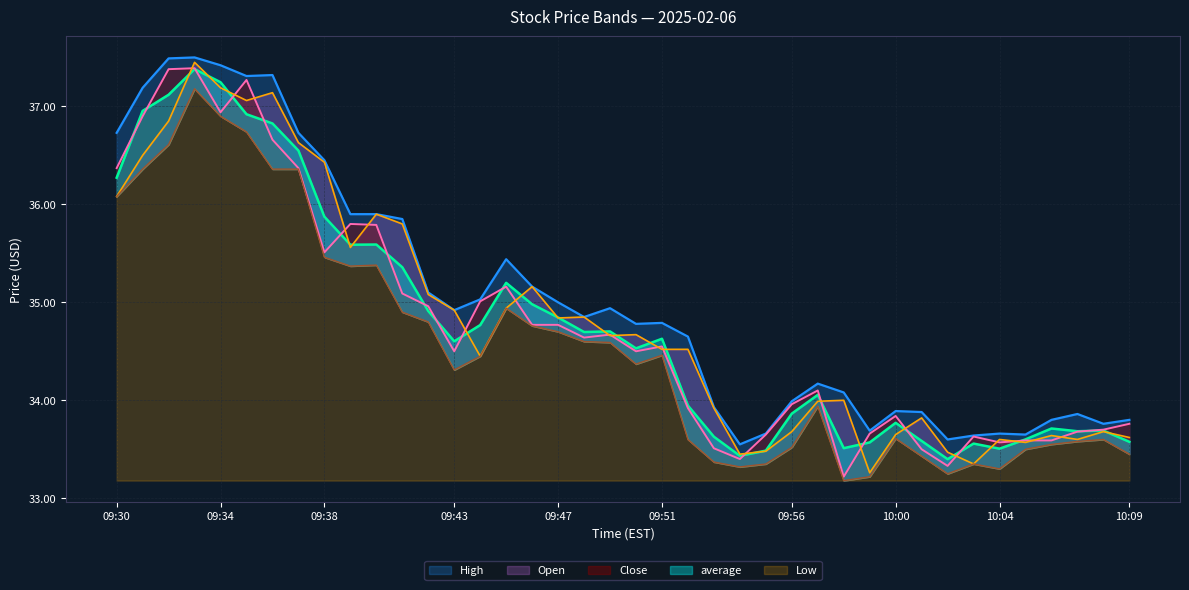

What position from the left is 10:00?

31